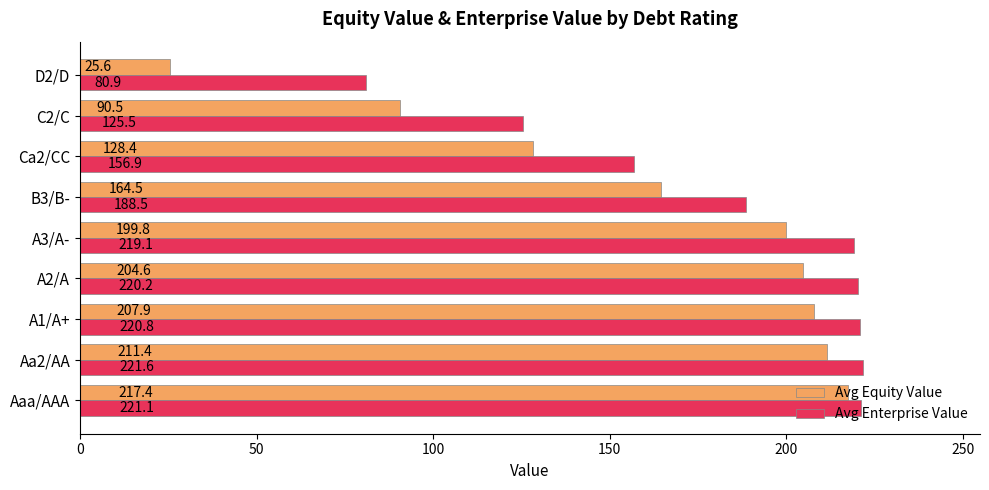

Which category has the lowest value in the Avg Equity Value series?

D2/D